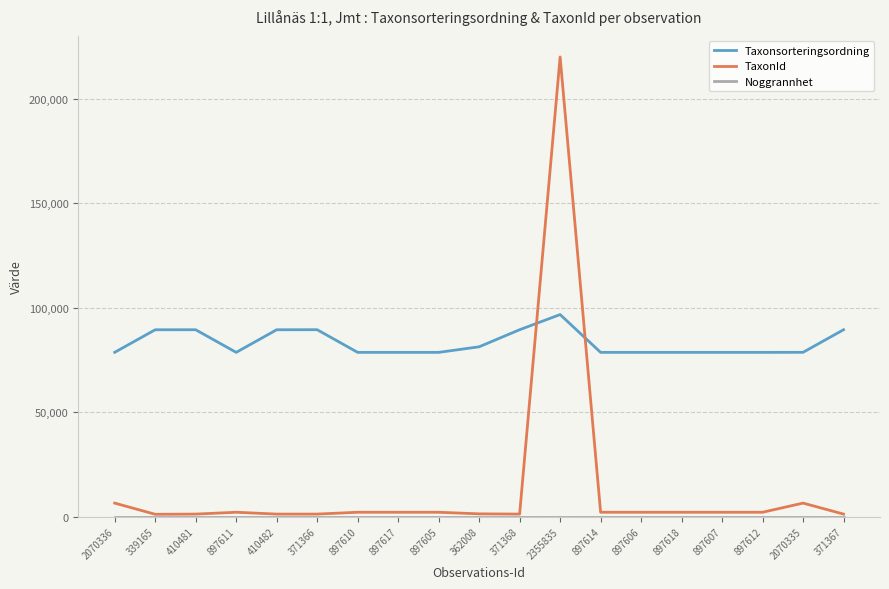

Does the chart display data point markers on the line(s)?

No